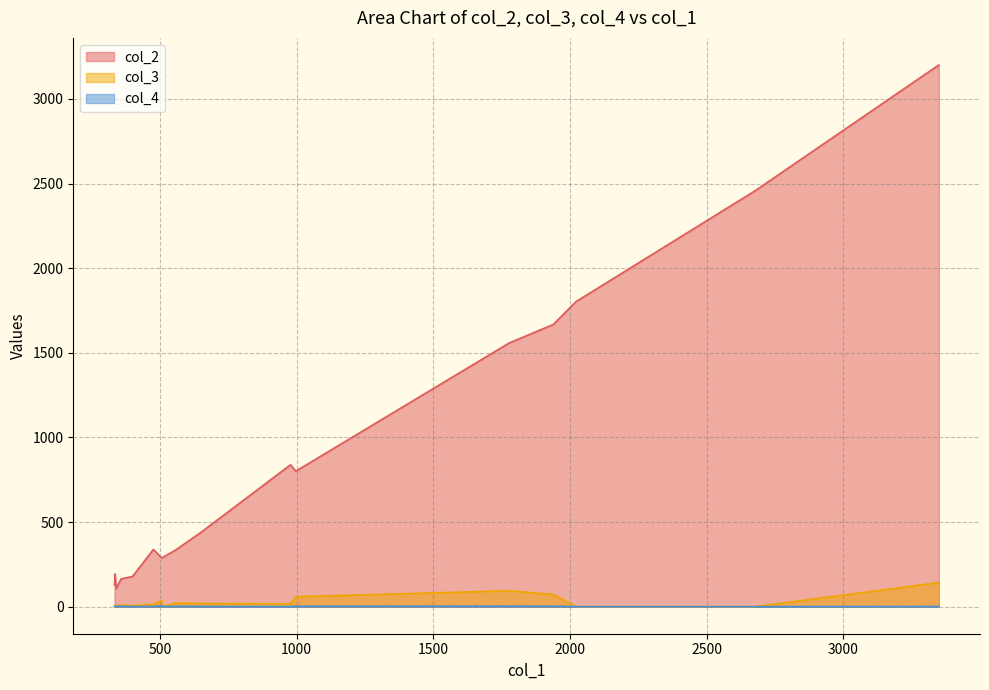

What is the difference between the maximum and second lowest values in the col_4 series?

5.9